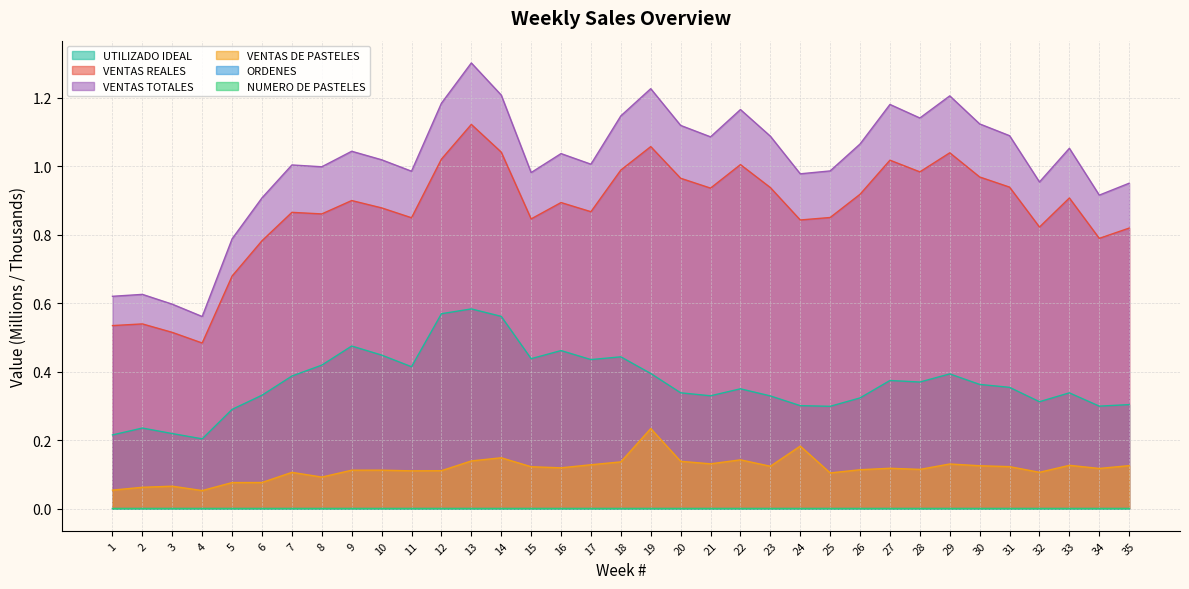

What is the value of the UTILIZADO IDEAL point at the 2nd from the left?

0.2